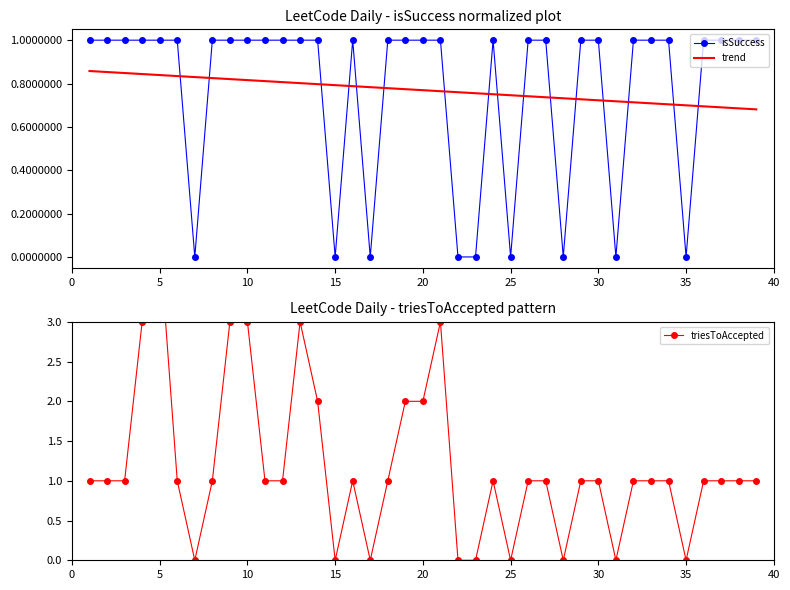

Is the value of triesToAccepted at 19 greater than the value of isSuccess at 32?

Yes